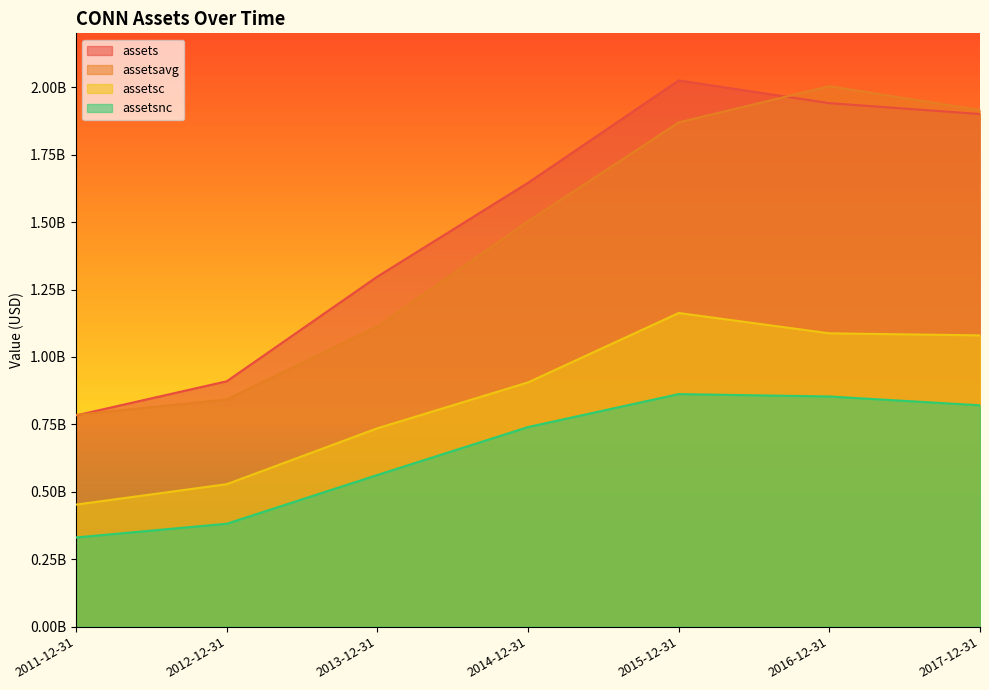

How many data points in assetsc are above 905675000?

3